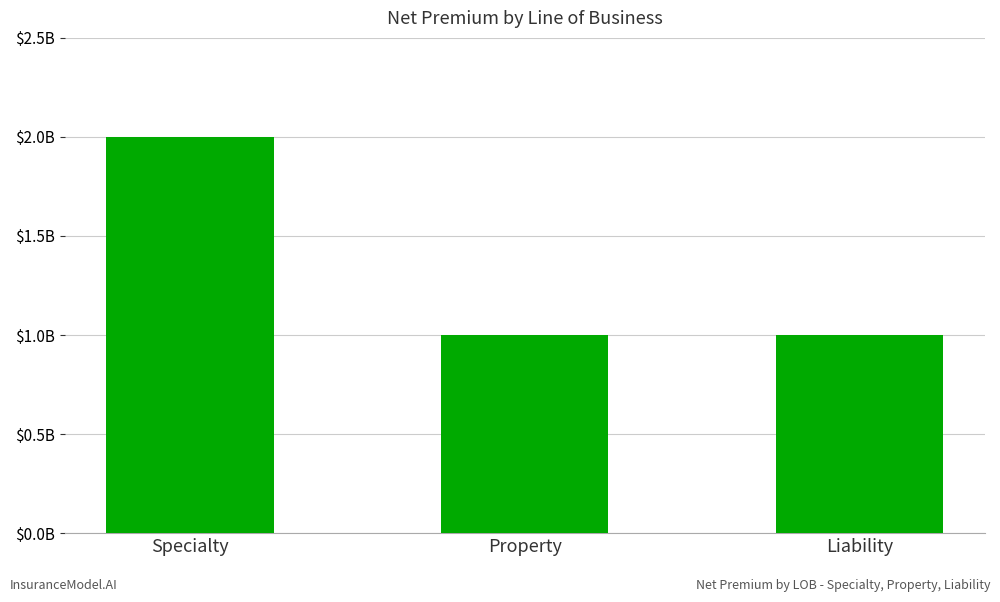

Which label corresponds to the smallest value in the chart?

Property